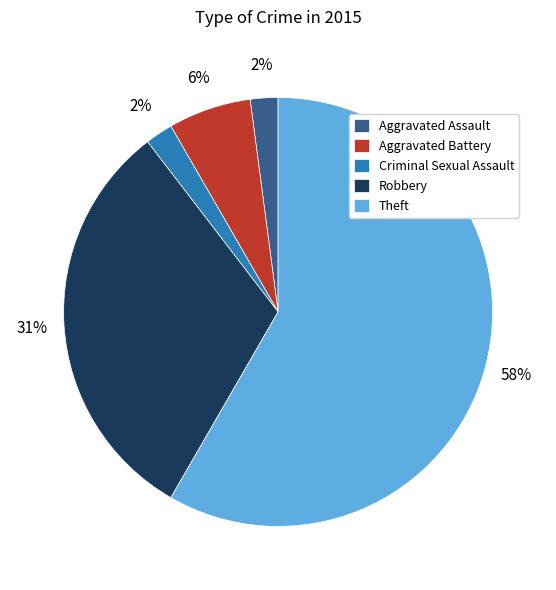

True or false: Theft accounts for 46% of the total.

False